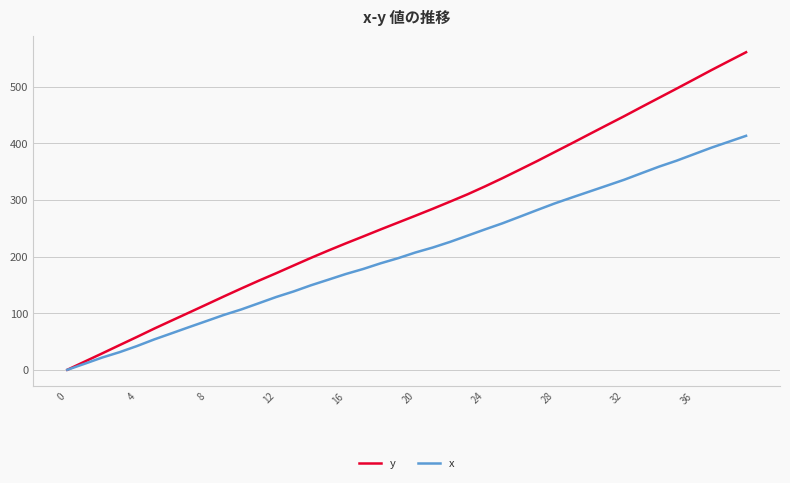

List the series in order of their peak value, lowest first.

x, y